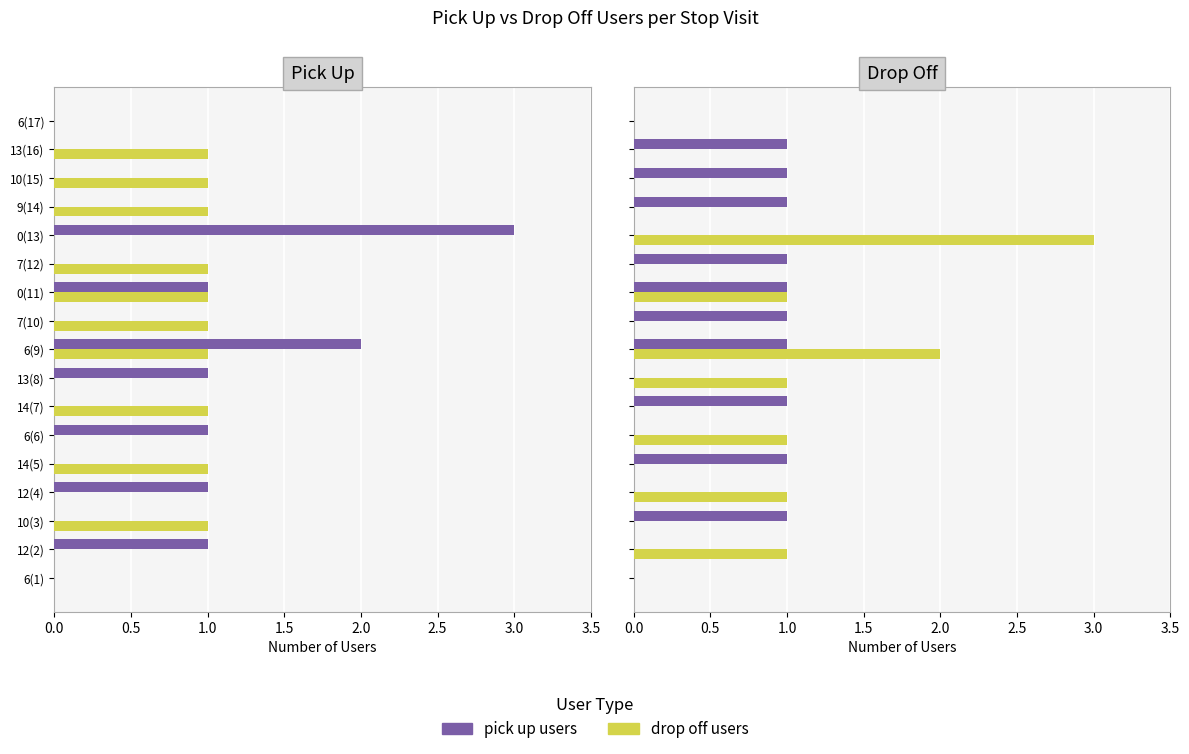

What is the greatest value displayed?

3